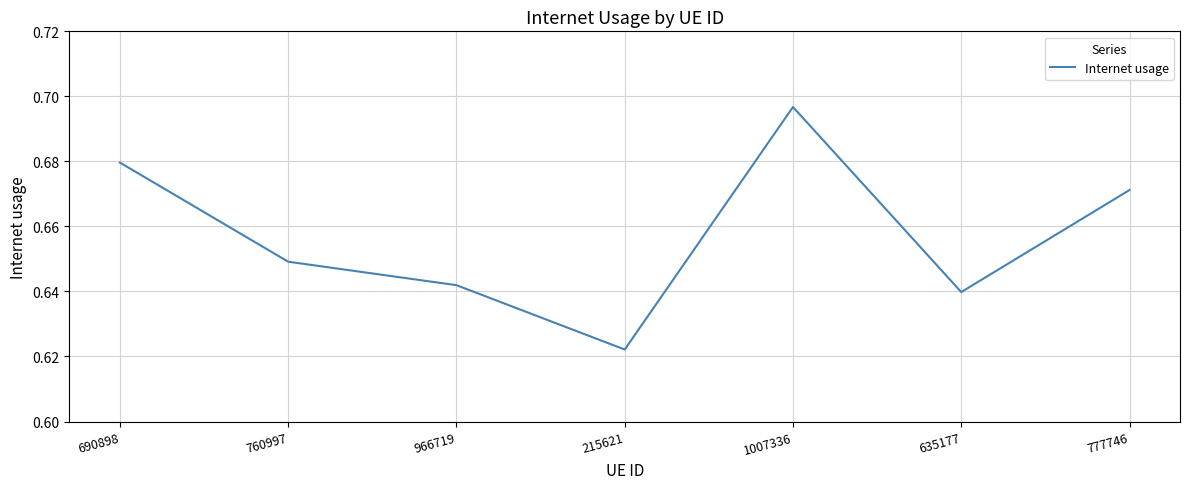

Between 635177 and 966719, which is larger?

966719